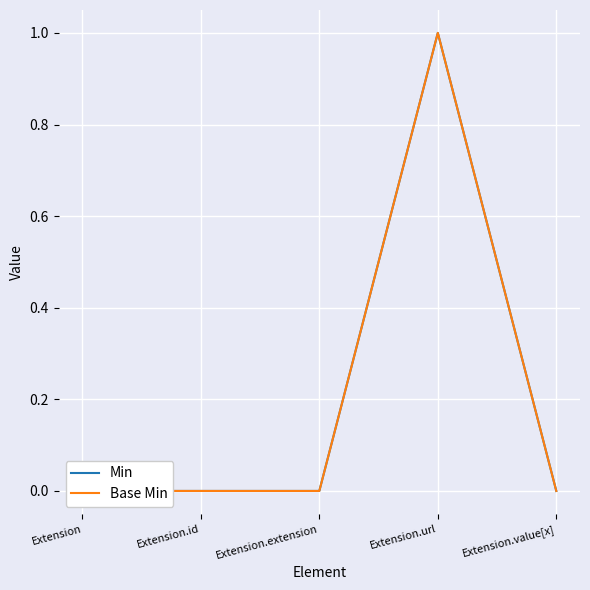

True or false: Base Min has more than 1 points higher than both neighbors.

False